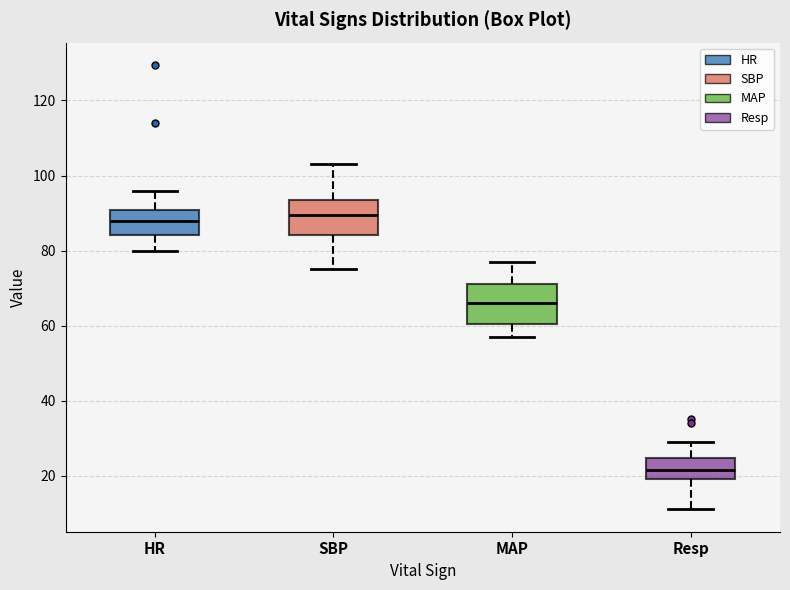

Where is the lower edge of the box for SBP on the y-axis? The values are not printed on the chart, so give them approximately, as read against the axis.

84